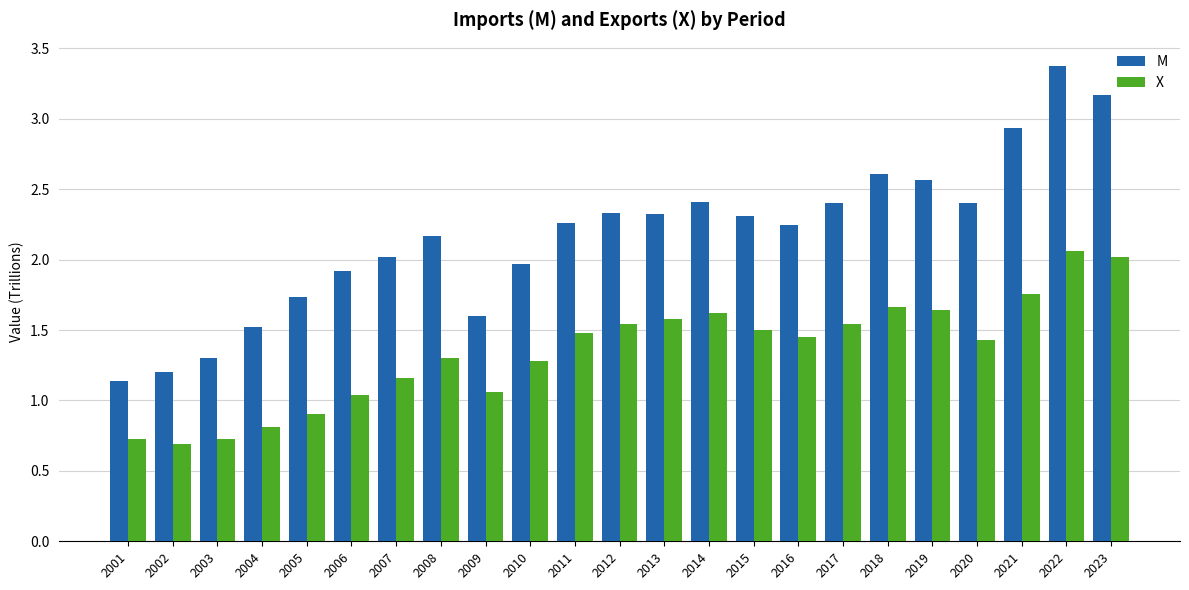

Count the number of categories in the chart.

23